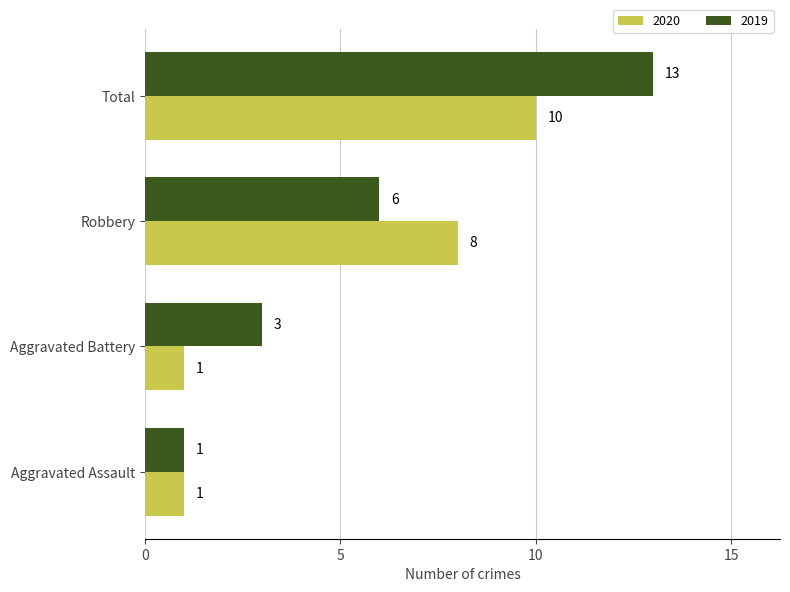

At which label does 2020 reach its peak?

Total